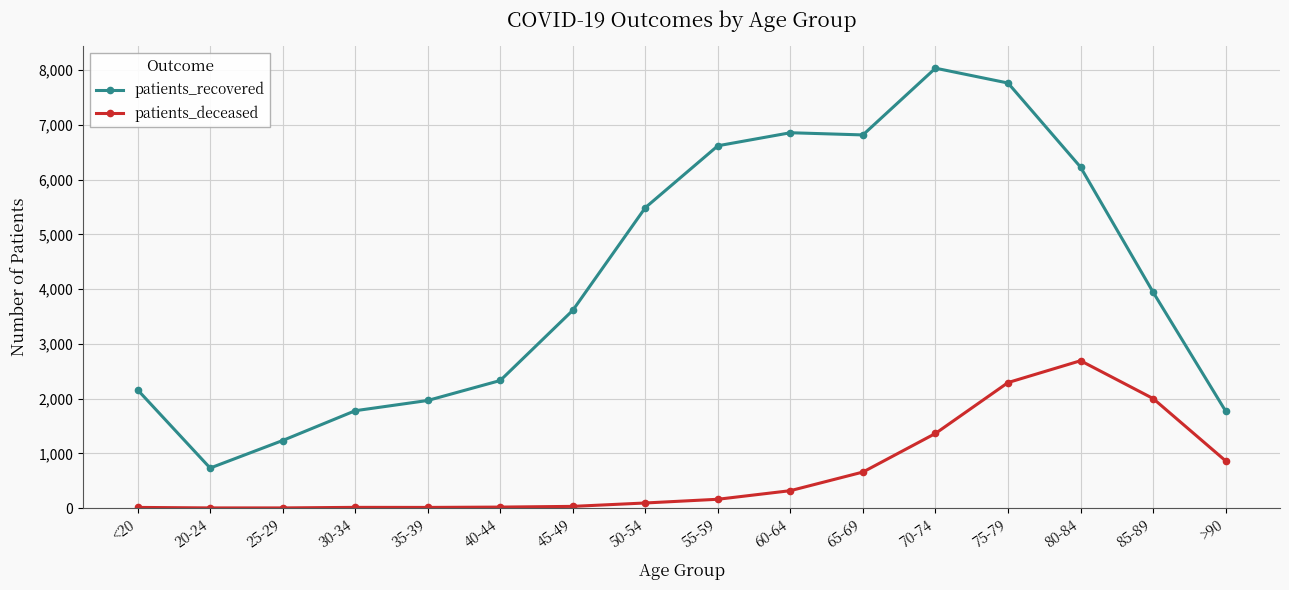

True or false: patients_recovered and patients_deceased cross at least once.

False